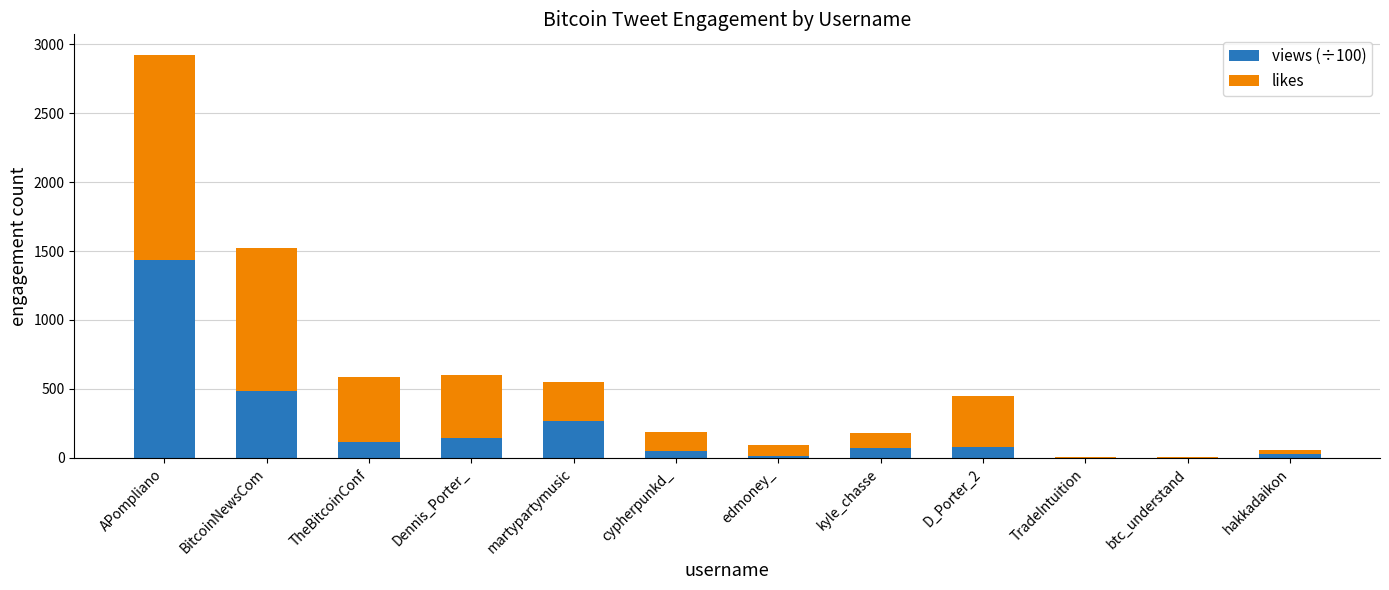

Count the number of categories in the chart.

12